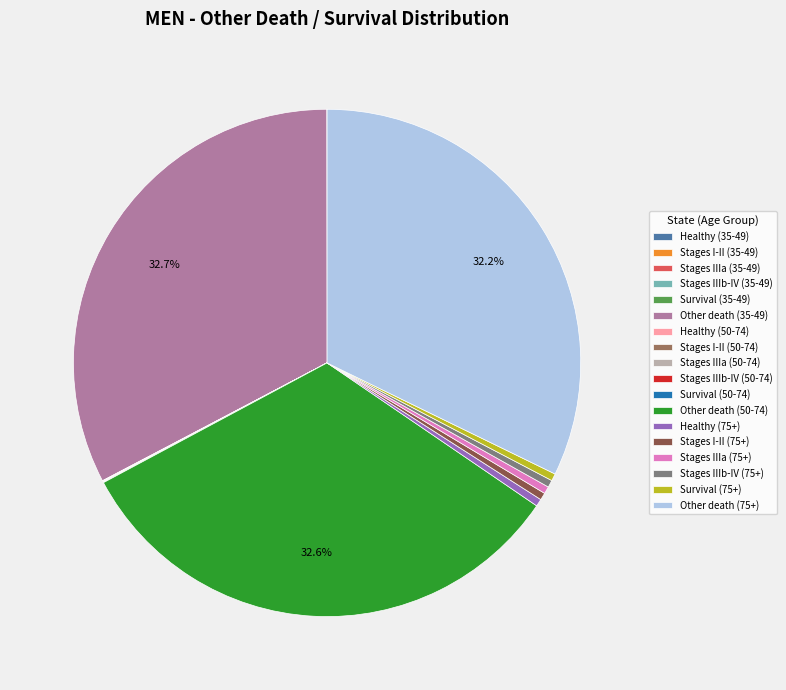

Do Healthy (75+) and Stages IIIb-IV (75+) together represent more than half of the pie?

No